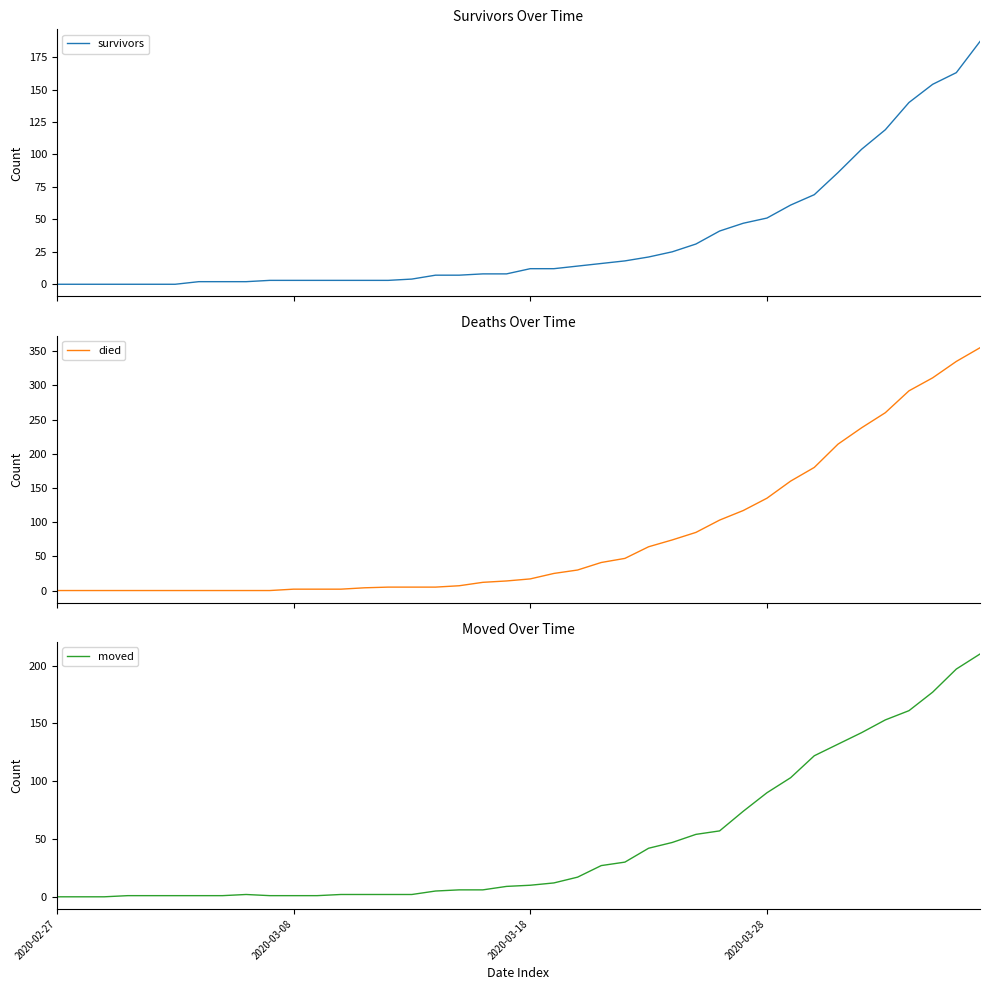

What is the maximum value for died?

355